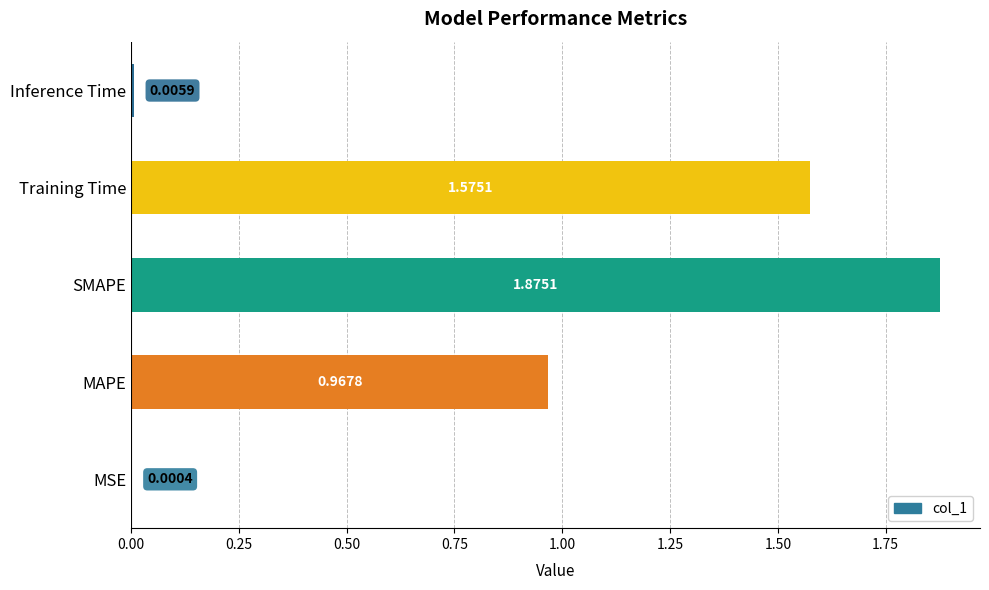

Which has a higher value, SMAPE or MSE?

SMAPE